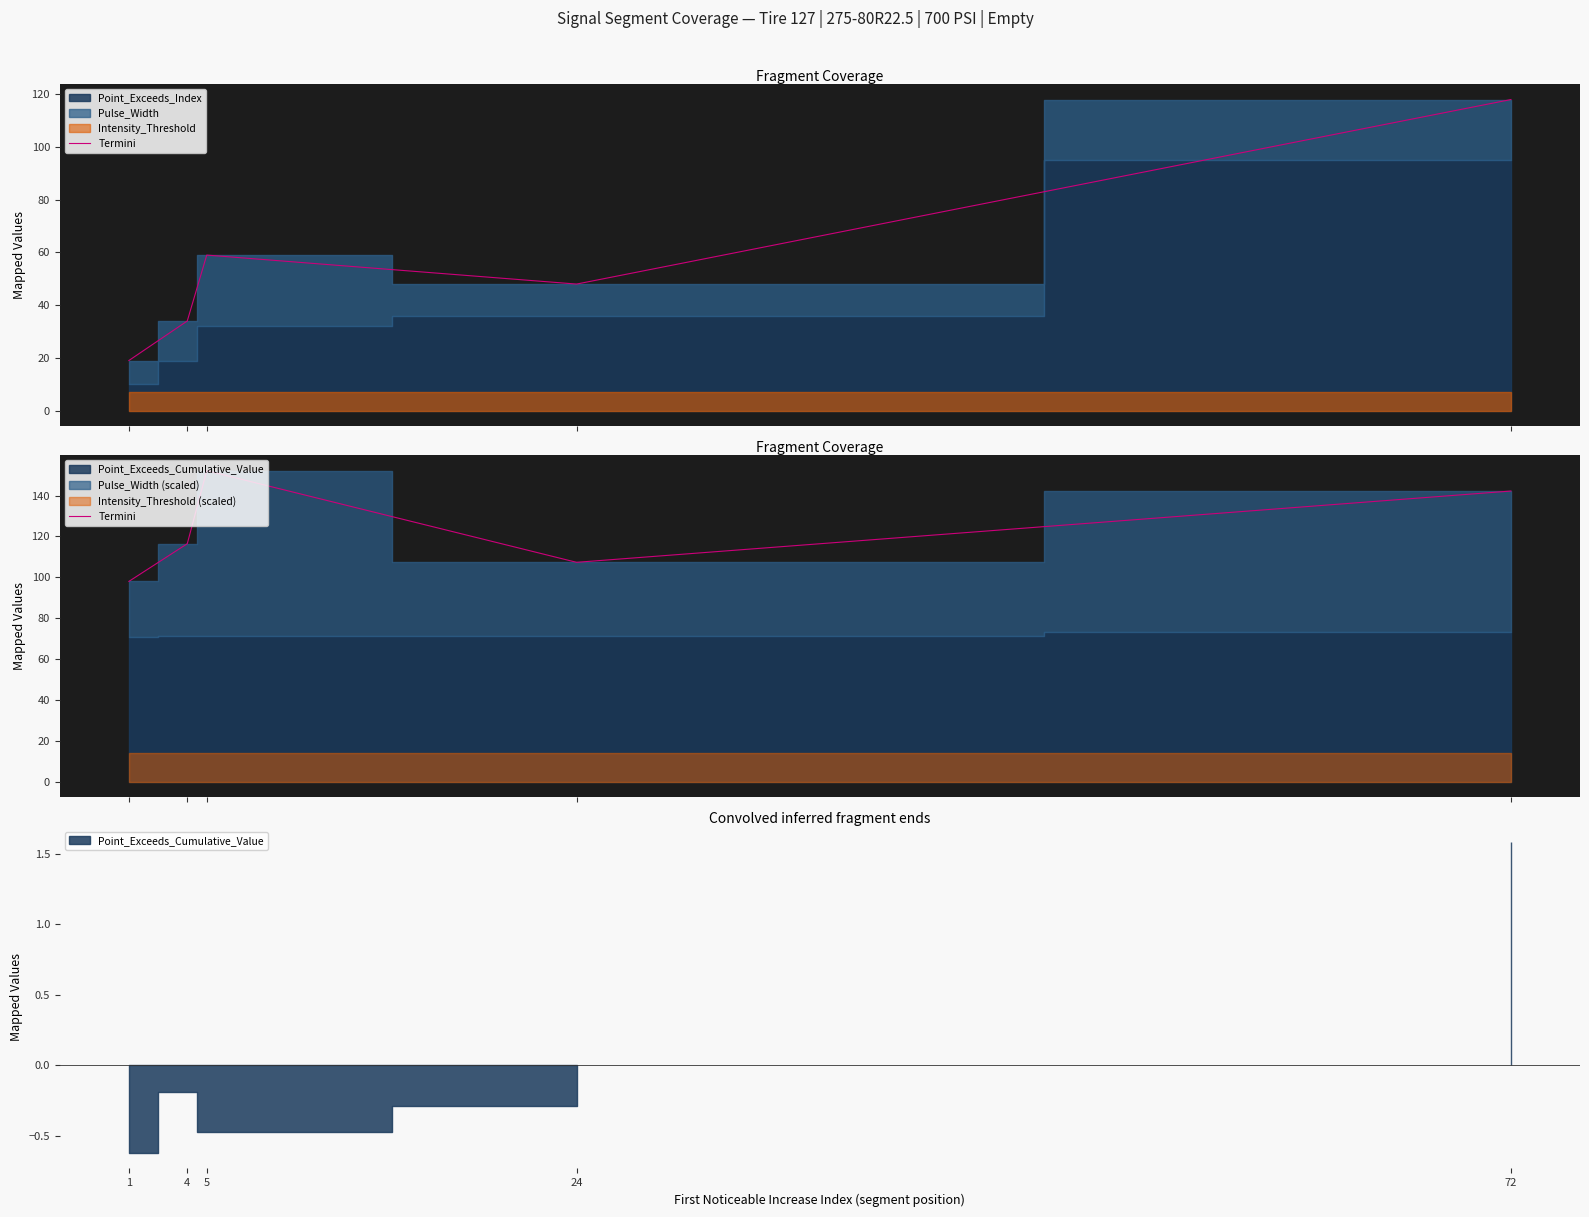

What is the sum of all values?

616.2